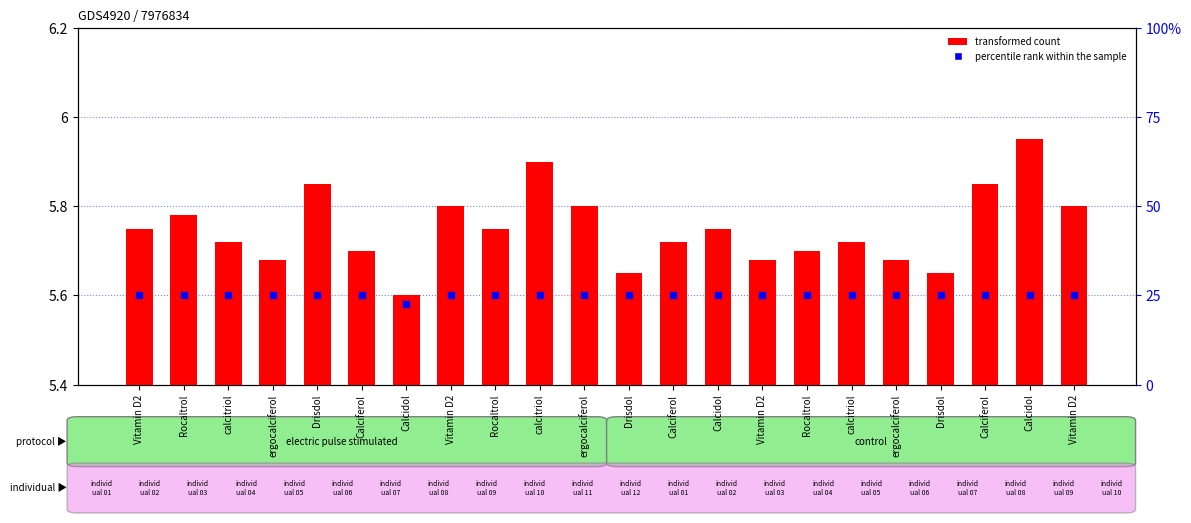

What are all the series names shown in the legend?

transformed count, percentile rank within the sample